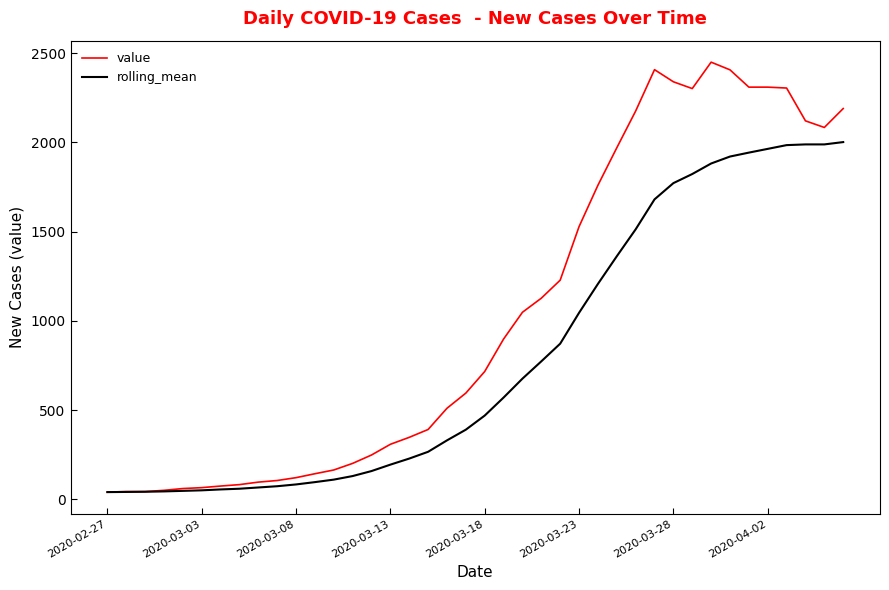

Which series has the largest total across all categories?

value